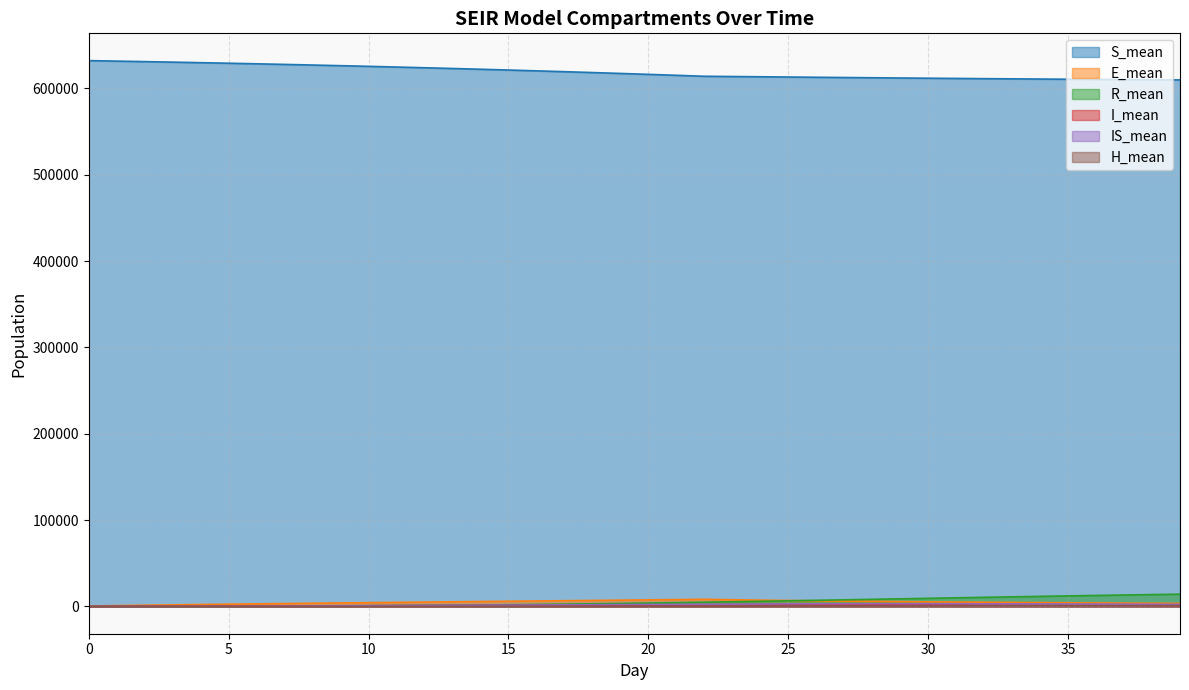

Reading left to right, transcribe all the data shown in this chart.

S_mean: 0=632094.3	1=631525.9	2=630944.0	3=630343.9	4=629720.1	5=629074.5	6=628405.1	7=627711.3	8=626992.1	9=626247.3	10=625474.0	11=624673.8	12=623846.8	13=622991.9	14=622108.5	15=621197.1	16=620255.2	17=619283.3	18=618282.7	19=617249.7	20=616186.3	21=615093.6	22=613965.5	23=613690.2	24=613403.6	25=613112.4	26=612822.4	27=612537.0	28=612257.3	29=611985.9	30=611722.6	31=611467.7	32=611223.1	33=610986.7	34=610759.6	35=610542.2	36=610332.8	37=610132.0	38=609939.4	39=609755.1
E_mean: 0=505.4	1=973.0	2=1409.8	3=1822.9	4=2220.4	5=2601.9	6=2971.6	7=3330.7	8=3679.9	9=4023.4	10=4363.0	11=4696.8	12=5026.0	13=5351.3	14=5675.4	15=5994.9	16=6314.7	17=6635.7	18=6953.4	19=7273.8	20=7596.2	21=7915.7	22=8240.5	23=7732.7	24=7284.8	25=6883.7	26=6518.7	27=6184.0	28=5876.4	29=5588.8	30=5319.9	31=5070.4	32=4835.8	33=4612.9	34=4401.8	35=4200.3	36=4011.2	37=3830.4	38=3658.8	39=3496.6
R_mean: 0=0.0	1=6.4	2=23.0	3=53.0	4=98.8	5=161.6	6=243.2	7=344.2	8=465.4	9=609.8	10=777.0	11=968.4	12=1185.6	13=1428.2	14=1699.2	15=1996.4	16=2322.3	17=2676.7	18=3059.6	19=3470.5	20=3909.7	21=4377.4	22=4874.7	23=5400.4	24=5949.4	25=6512.4	26=7085.0	27=7661.3	28=8241.4	29=8822.6	30=9401.7	31=9978.3	32=10548.5	33=11110.2	34=11662.2	35=12201.6	36=12727.1	37=13238.7	38=13733.0	39=14211.4
I_mean: 0=30.2	1=81.1	2=147.0	3=222.9	4=305.6	5=392.7	6=481.7	7=572.5	8=665.4	9=756.0	10=847.2	11=937.9	12=1028.0	13=1118.3	14=1205.9	15=1294.7	16=1382.3	17=1468.0	18=1553.8	19=1639.7	20=1723.4	21=1808.7	22=1892.2	23=1947.9	24=1962.9	25=1952.8	26=1922.3	27=1880.2	28=1828.1	29=1769.2	30=1707.5	31=1641.6	32=1576.2	33=1513.2	34=1451.5	35=1390.6	36=1329.9	37=1272.7	38=1218.4	39=1164.8
IS_mean: 0=0.0	1=9.2	2=31.8	3=69.9	4=125.1	5=196.7	6=283.7	7=386.2	8=501.1	9=626.0	10=760.2	11=901.7	12=1046.1	13=1194.1	14=1343.8	15=1494.1	16=1645.2	17=1794.9	18=1944.3	19=2093.7	20=2241.5	21=2388.1	22=2533.7	23=2679.2	24=2814.8	25=2930.2	26=3023.1	27=3089.2	28=3127.5	29=3139.1	30=3126.9	31=3093.4	32=3039.7	33=2967.8	34=2886.0	35=2793.9	36=2698.7	37=2598.4	38=2495.5	39=2393.5
H_mean: 0=0.0	1=0.0	2=0.0	3=0.0	4=0.0	5=0.0	6=0.3	7=1.1	8=2.7	9=5.7	10=10.5	11=17.5	12=27.3	13=40.0	14=55.9	15=74.8	16=97.2	17=122.4	18=150.8	19=181.4	20=214.9	21=250.8	22=288.6	23=328.5	24=369.8	25=411.9	26=455.1	27=499.4	28=544.2	29=589.0	30=633.3	31=676.3	32=718.2	33=757.9	34=794.4	35=828.2	36=858.5	37=885.3	38=908.6	39=929.5